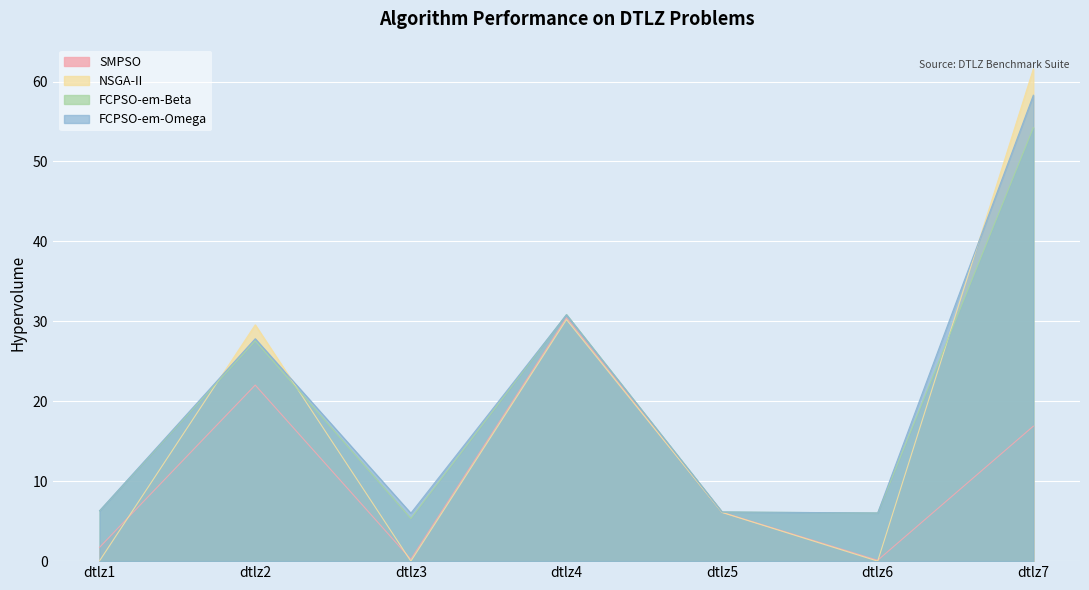

What is the sum of all NSGA-II values?

127.5